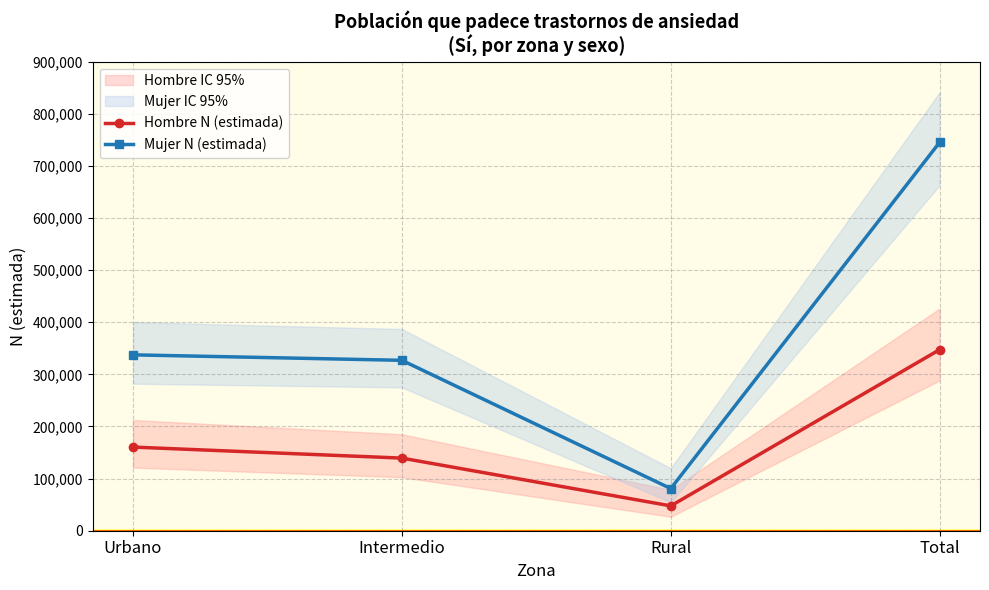

True or false: Mujer N (estimada) has more than 1 points higher than both neighbors.

False